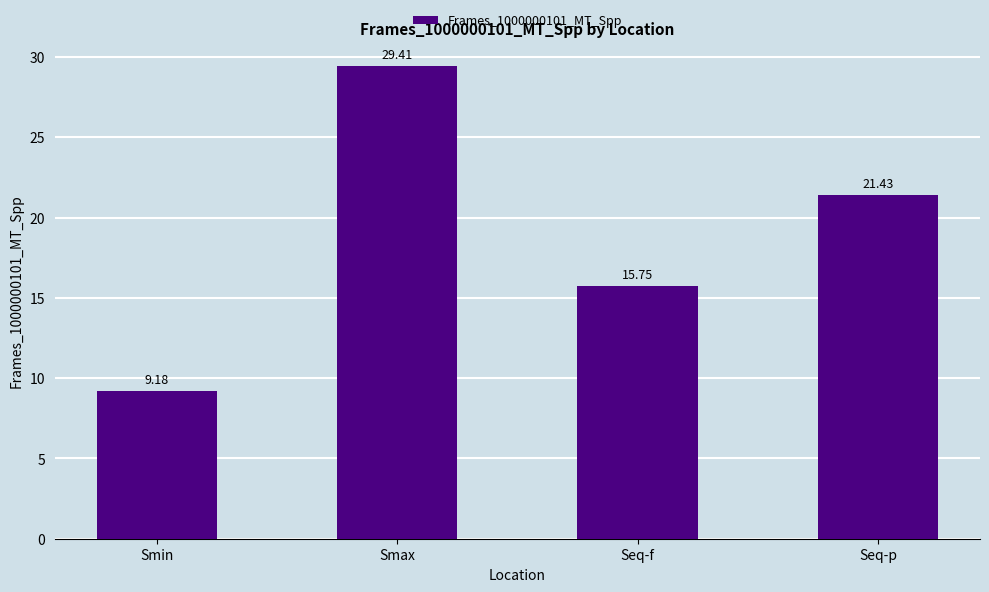

Which label corresponds to the smallest value in the chart?

Smin